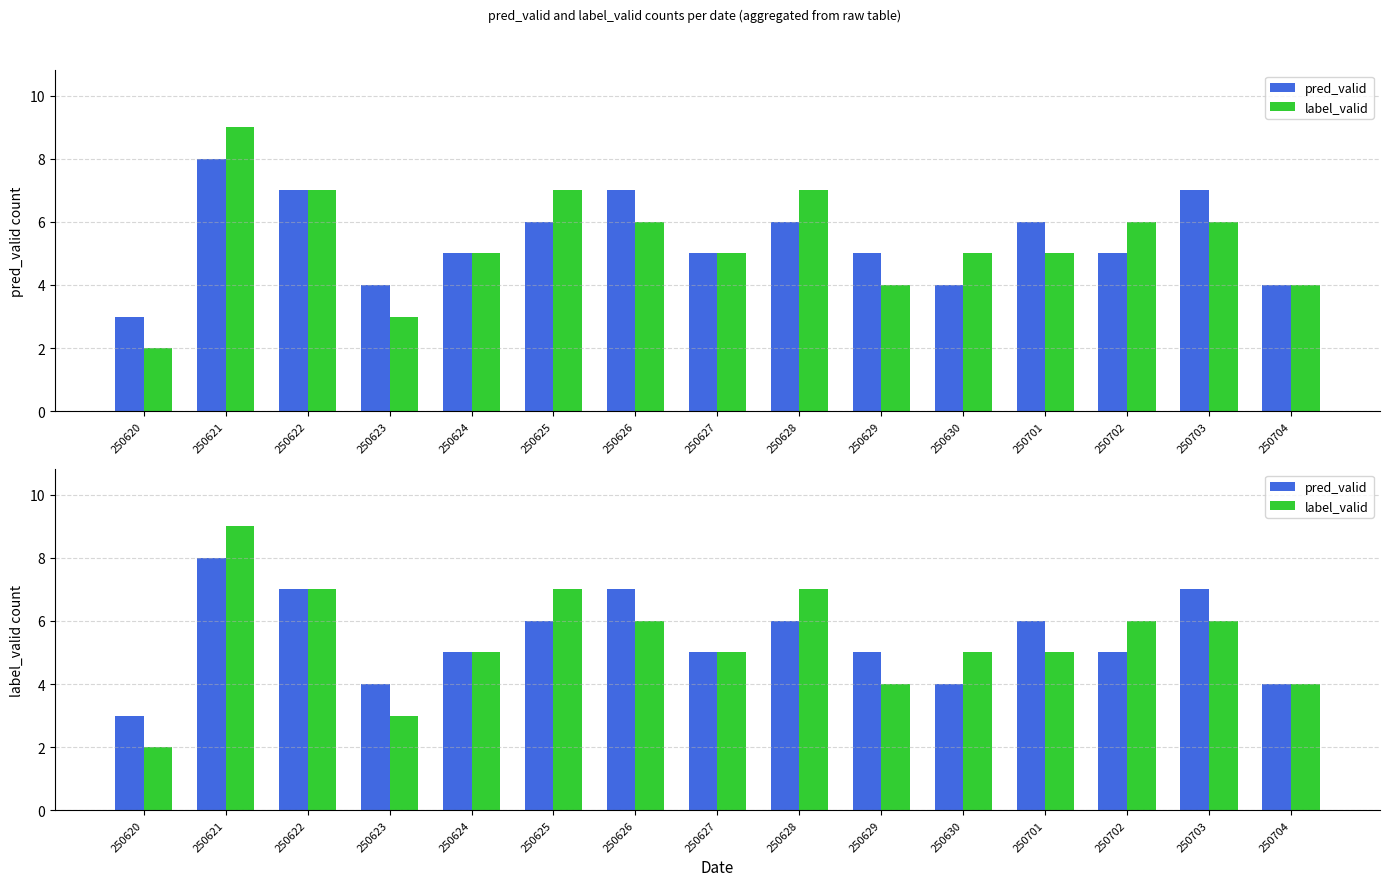

At how many categories does at least one series exceed 2?

15